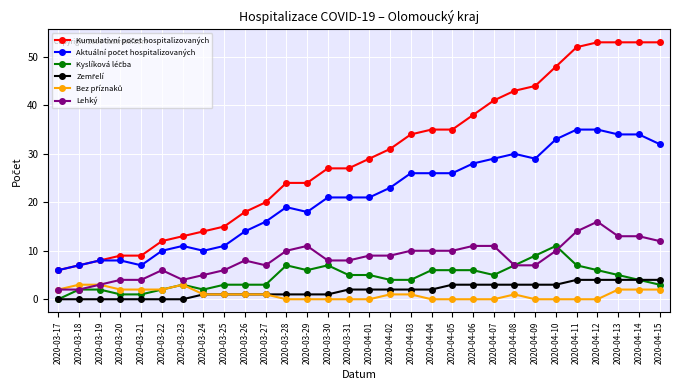

Does the chart display data point markers on the line(s)?

Yes